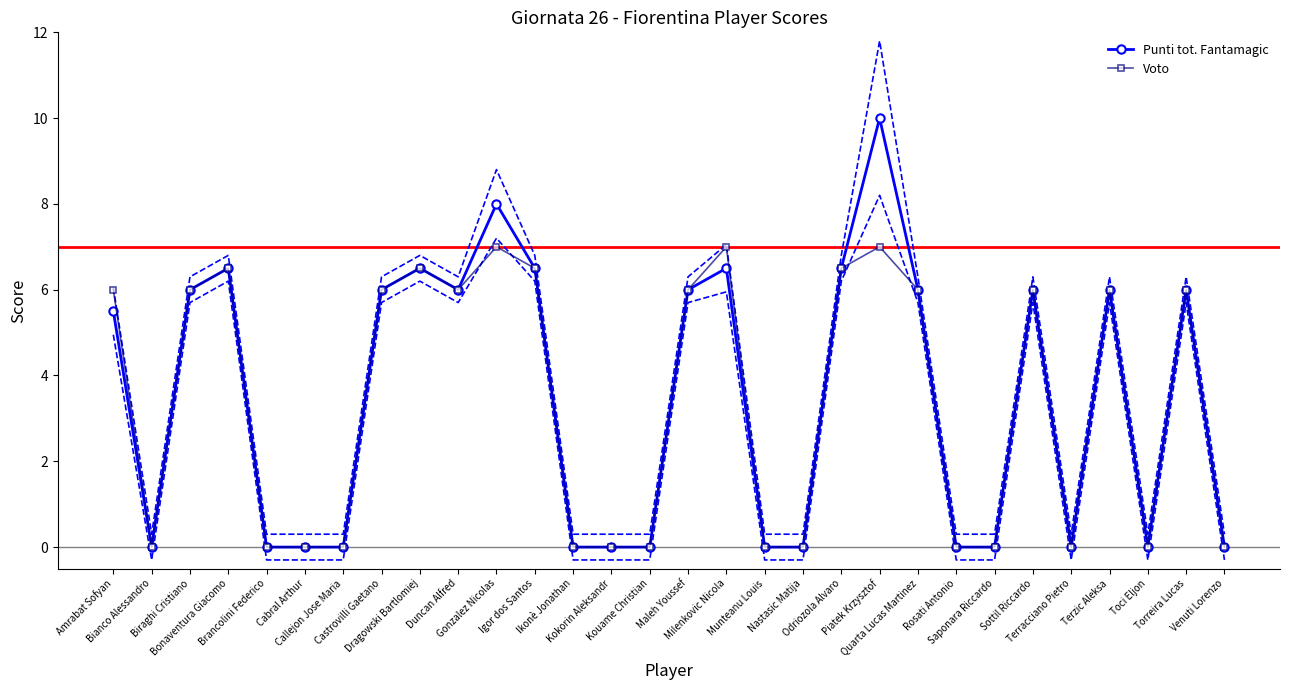

Where is the first local minimum for Punti tot. Fantamagic?

Bianco Alessandro